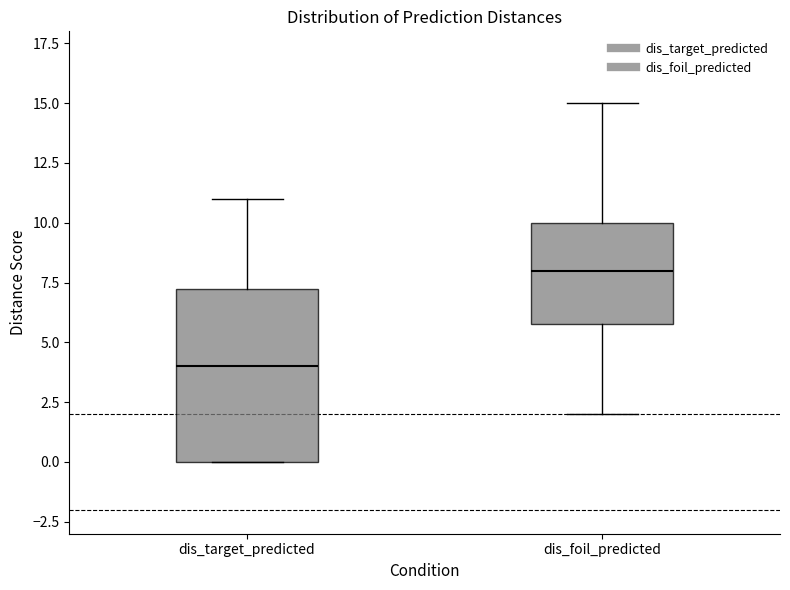

Which box is the tallest, from its lower edge to its upper edge?

dis_target_predicted